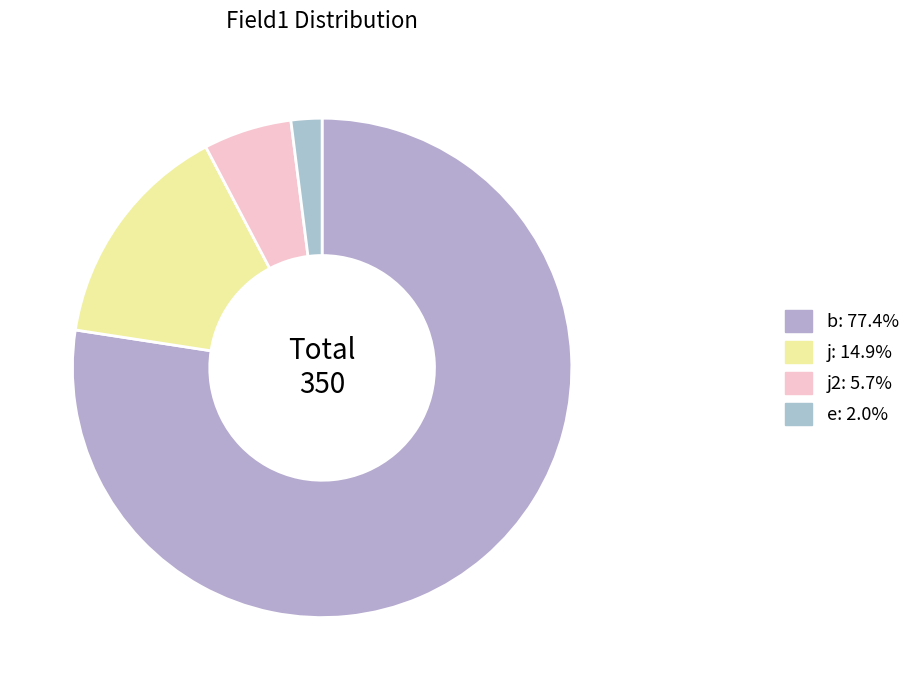

To the nearest percent, what is the average slice percentage?

25%